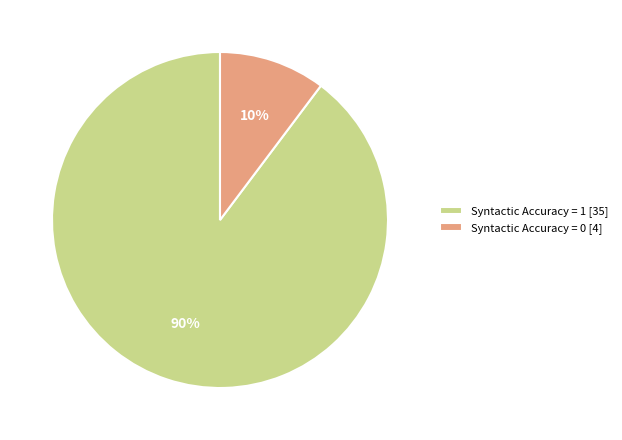

Count the number of slices in the pie.

2